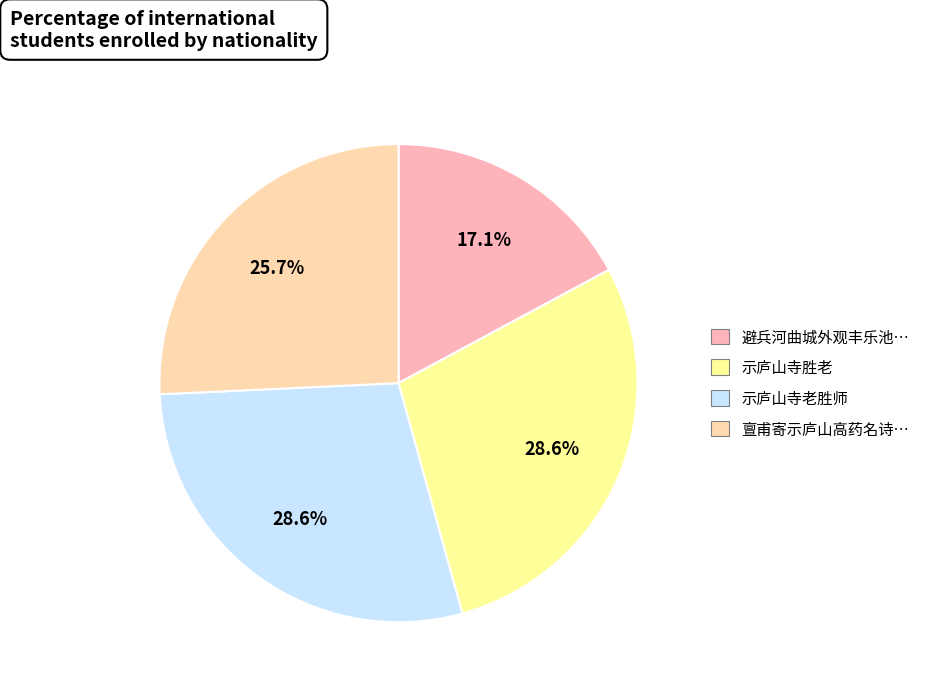

Is there any slice that represents more than half of the pie?

No